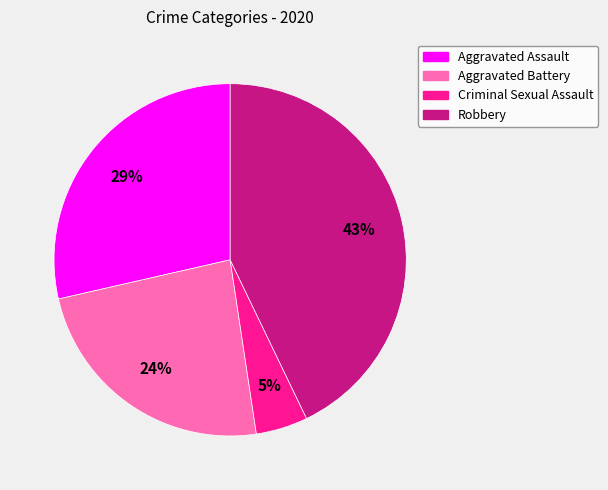

Which category has the smallest portion of the pie?

Criminal Sexual Assault